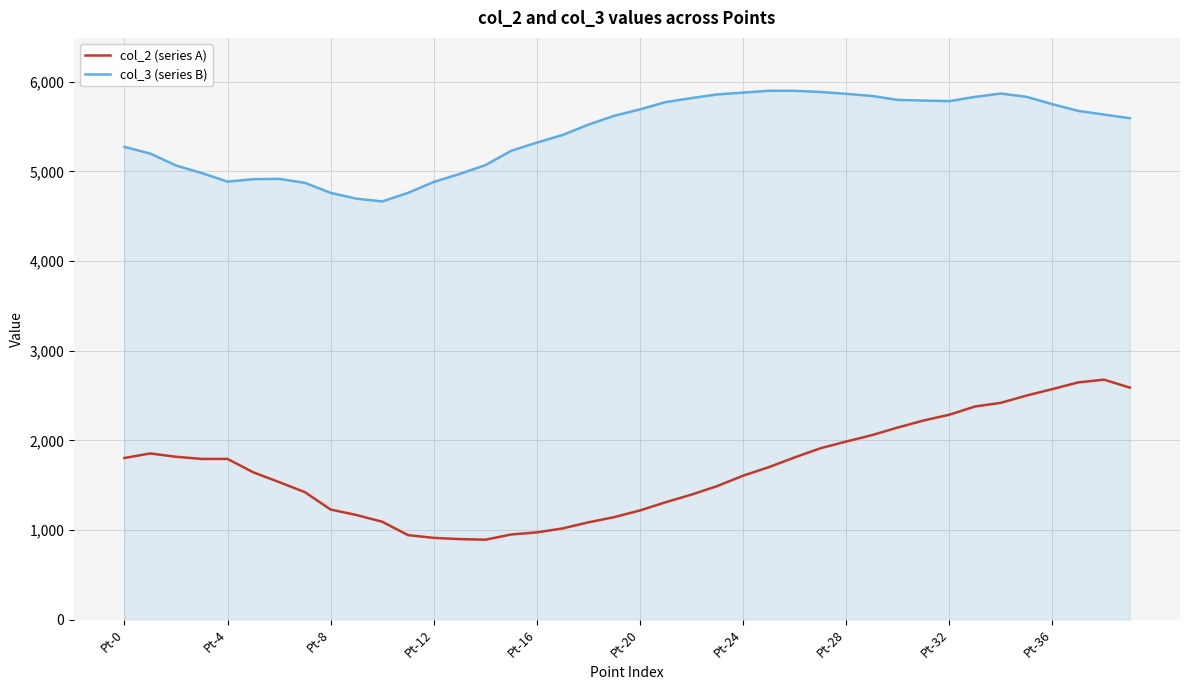

What is the minimum value shown in the chart?

891.6